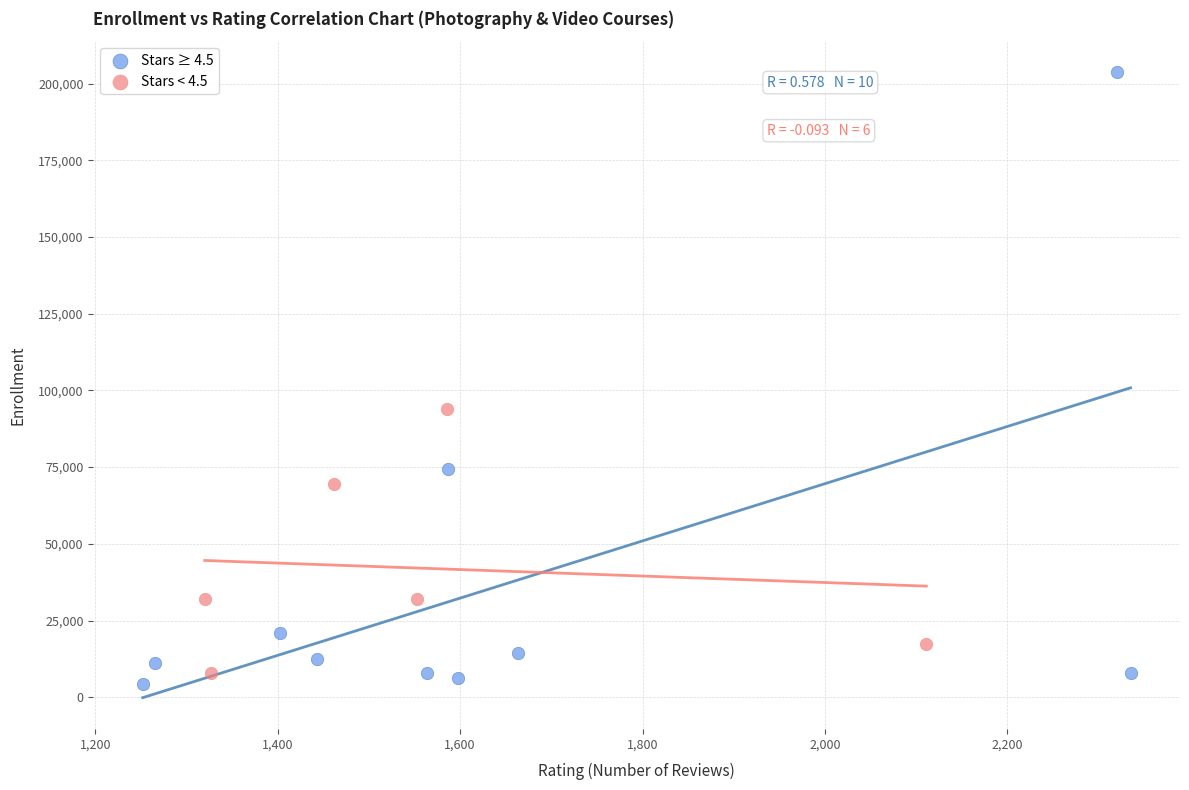

Which series contains the highest Y value?

Stars ≥ 4.5